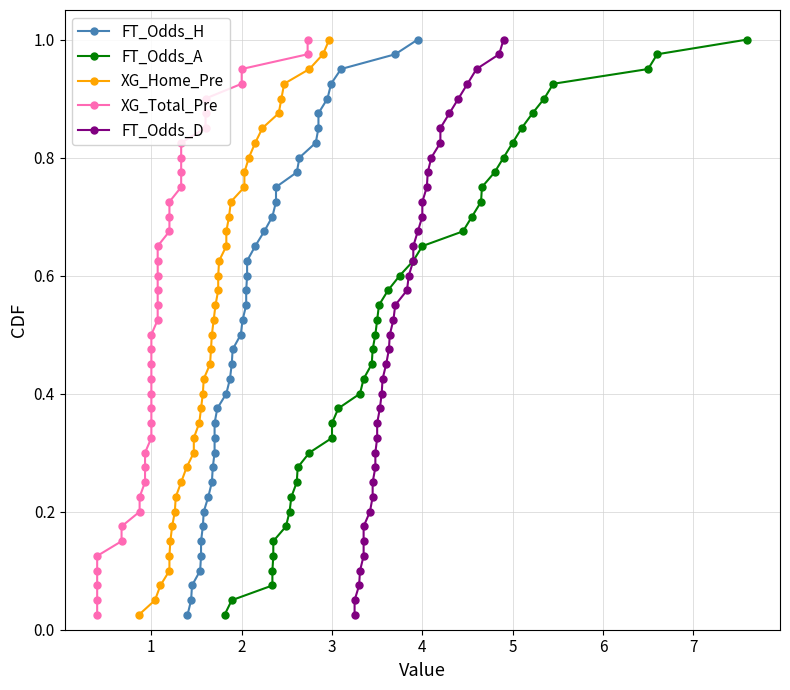

What is the value of the XG_Home_Pre point at the 39th from the left?

1.0